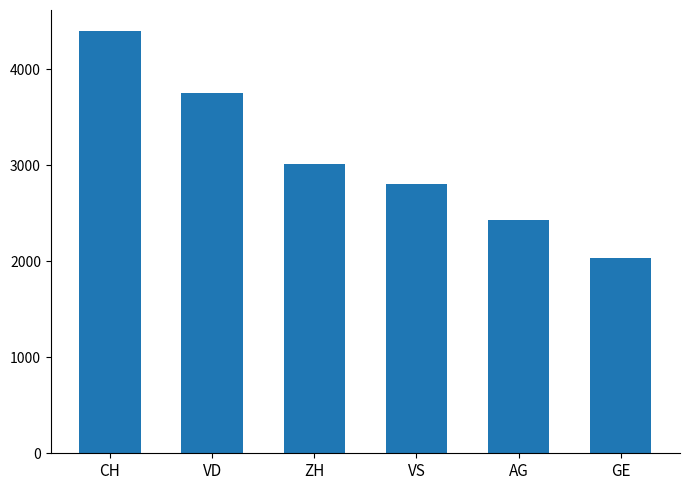

What is the label of the 2nd bar from the right?

AG